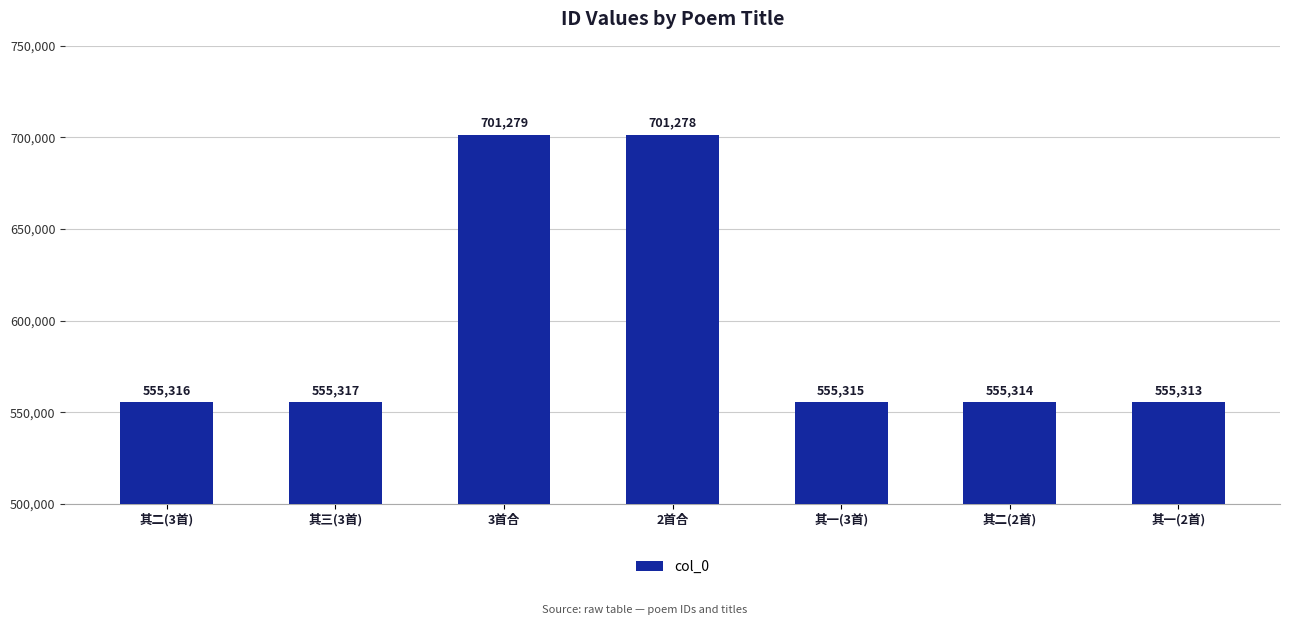

Between 其二(2首) and 其一(3首), which is larger?

其一(3首)